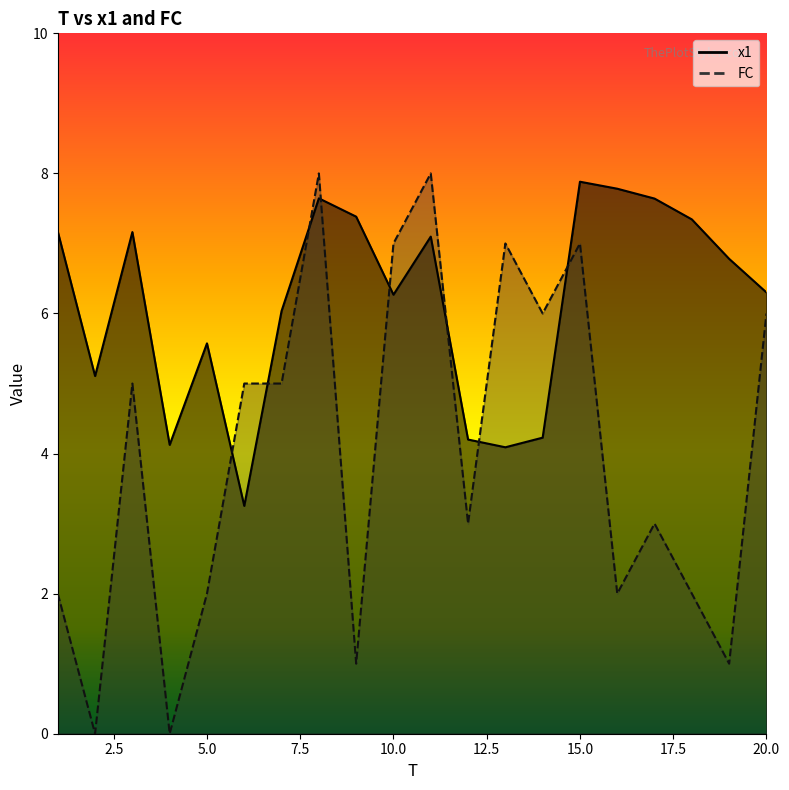

At which category is the sum across all series the highest?

8